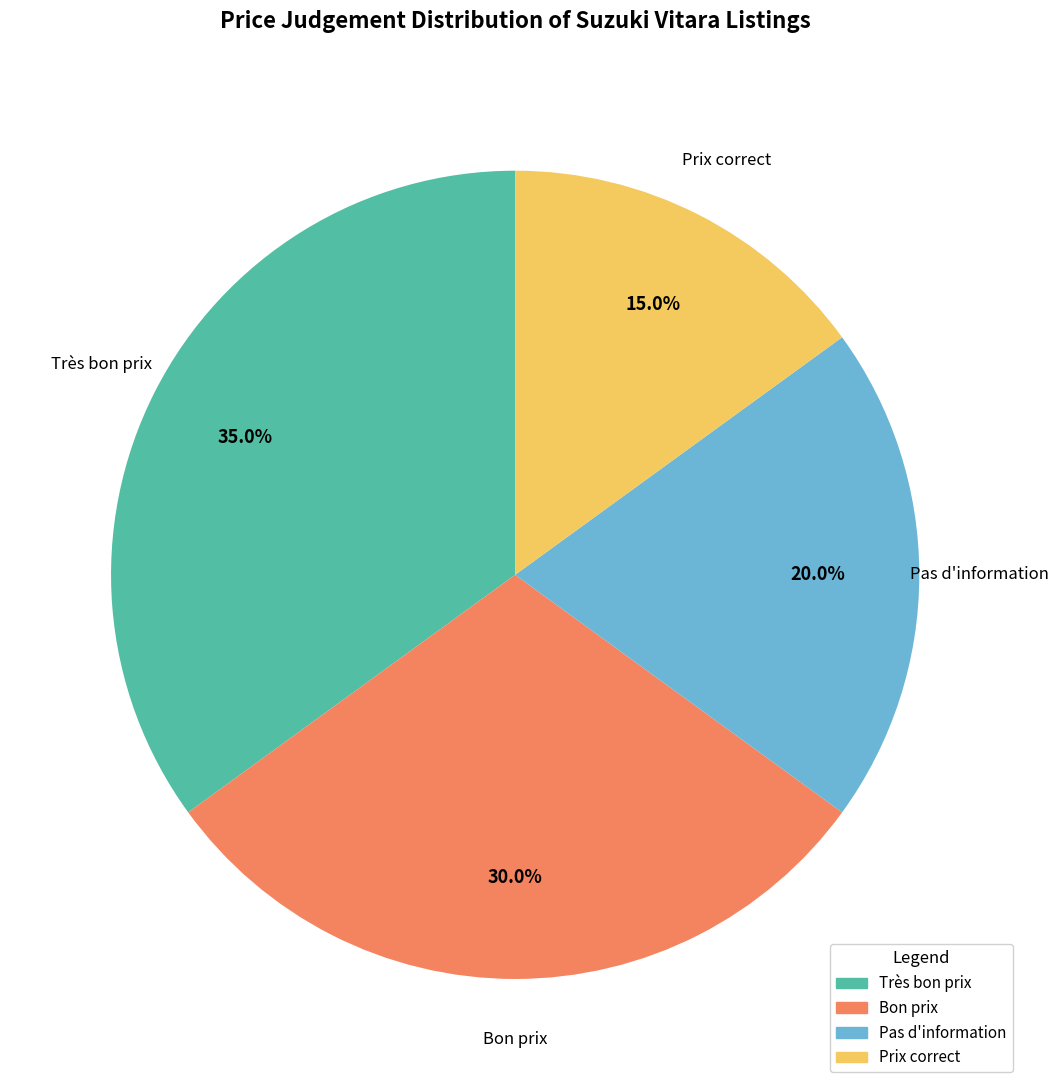

Which category has the biggest portion of the pie?

Très bon prix